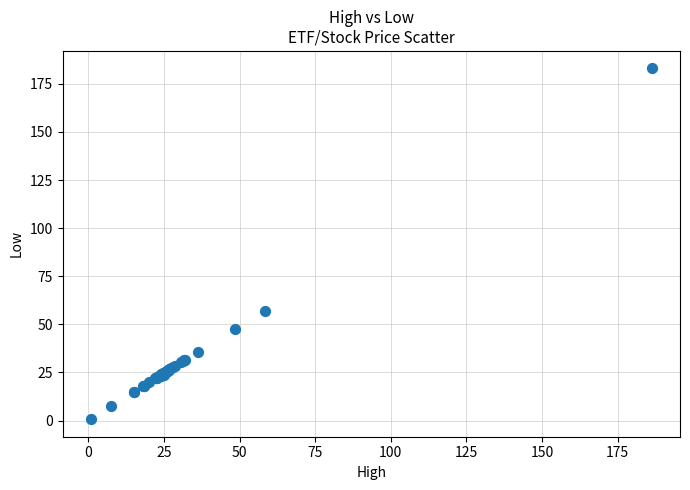

What Y value in the scatter plot is closest to 91?

57.0